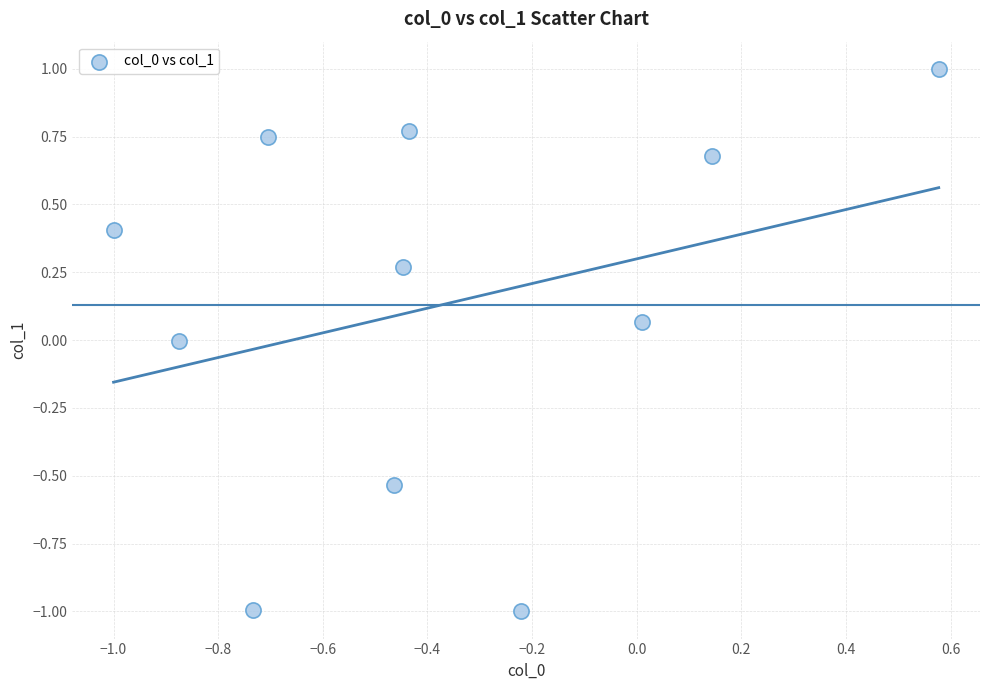

What is the range of Y values (max minus min)?

2.0